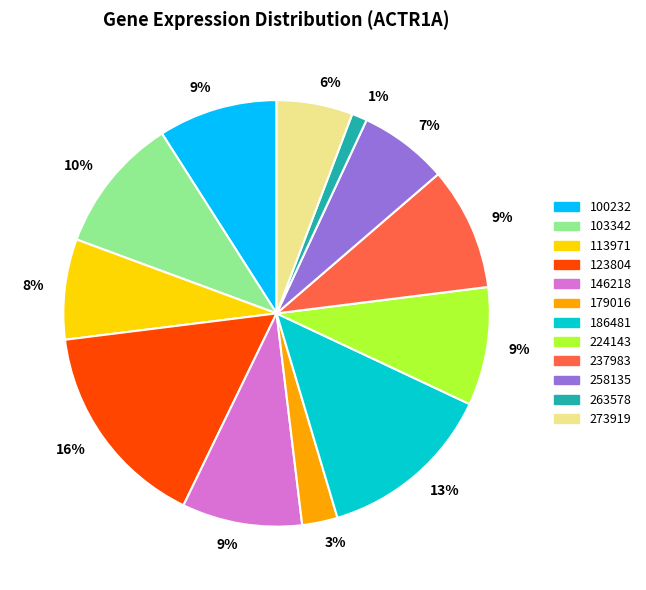

To the nearest percent, what portion does 103342 represent?

10%